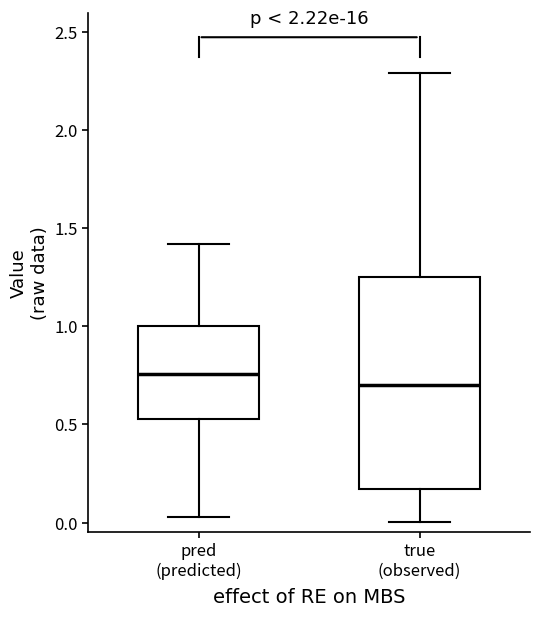

Comparing the boxes themselves (not the whiskers), which one is the tallest?

true (observed)